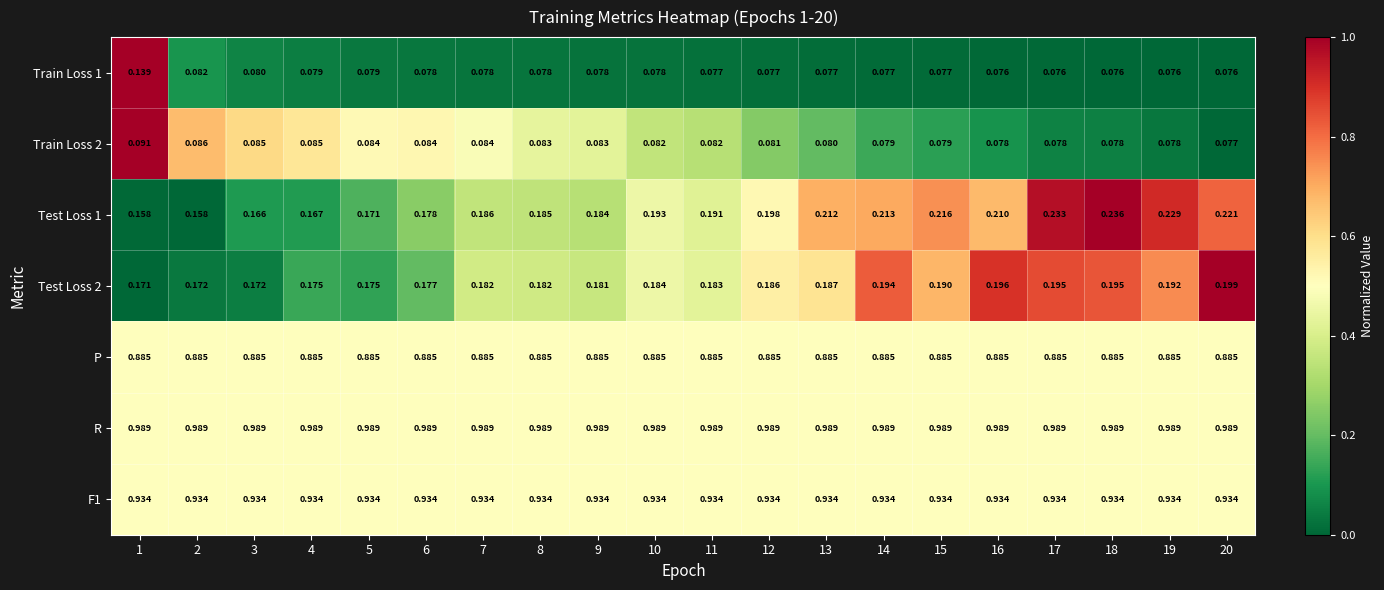

Is the value of Train Loss 1 at 5 greater than the value of P at 17?

No